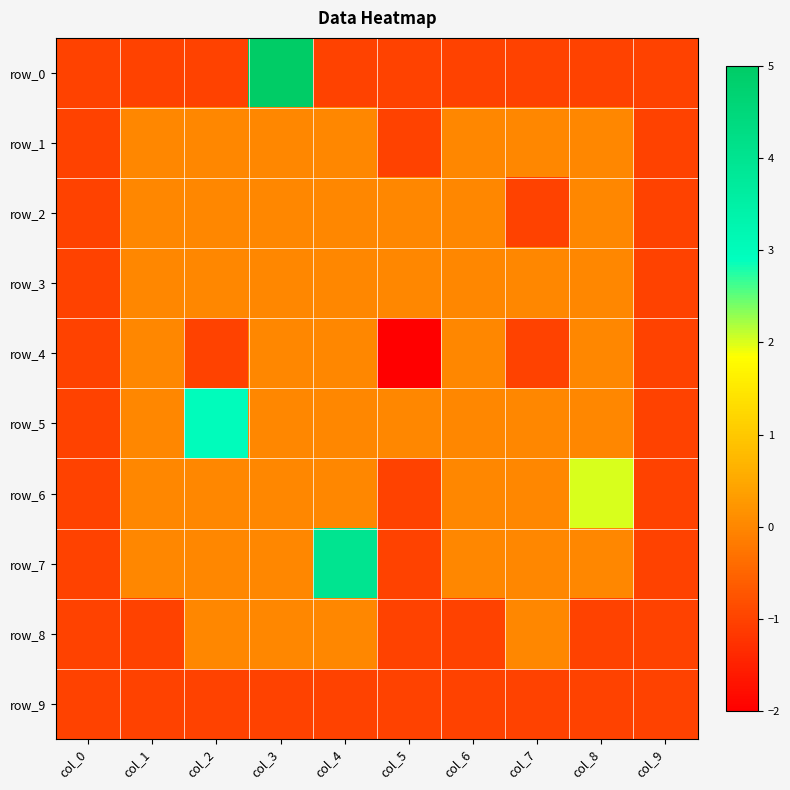

Reading left to right, extract all data points from this chart.

row_0: -1	-1	-1	5	-1	-1	-1	-1	-1	-1
row_1: -1	0	0	0	0	-1	0	0	0	-1
row_2: -1	0	0	0	0	0	0	-1	0	-1
row_3: -1	0	0	0	0	0	0	0	0	-1
row_4: -1	0	-1	0	0	-2	0	-1	0	-1
row_5: -1	0	3	0	0	0	0	0	0	-1
row_6: -1	0	0	0	0	-1	0	0	2	-1
row_7: -1	0	0	0	4	-1	0	0	0	-1
row_8: -1	-1	0	0	0	-1	-1	0	-1	-1
row_9: -1	-1	-1	-1	-1	-1	-1	-1	-1	-1